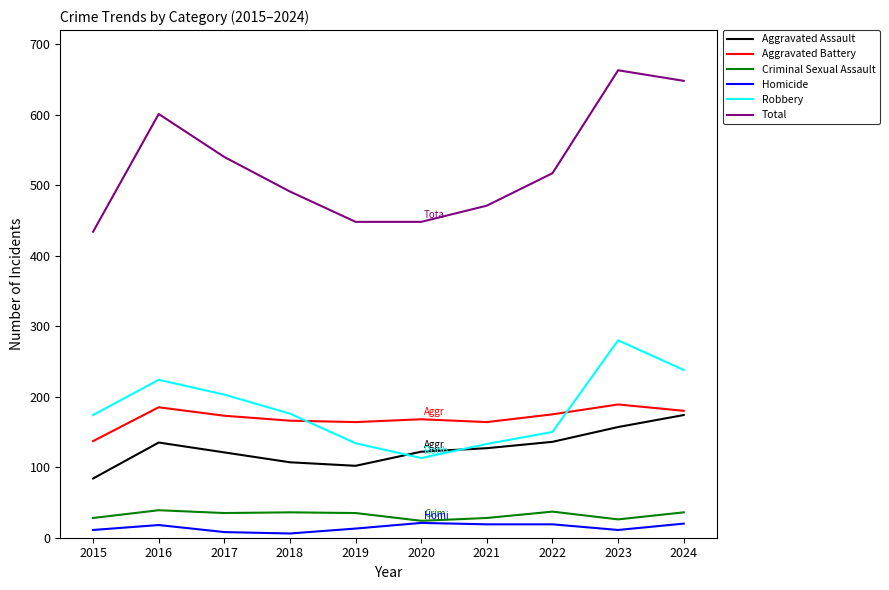

True or false: Aggravated Battery and Robbery intersect in this chart.

True